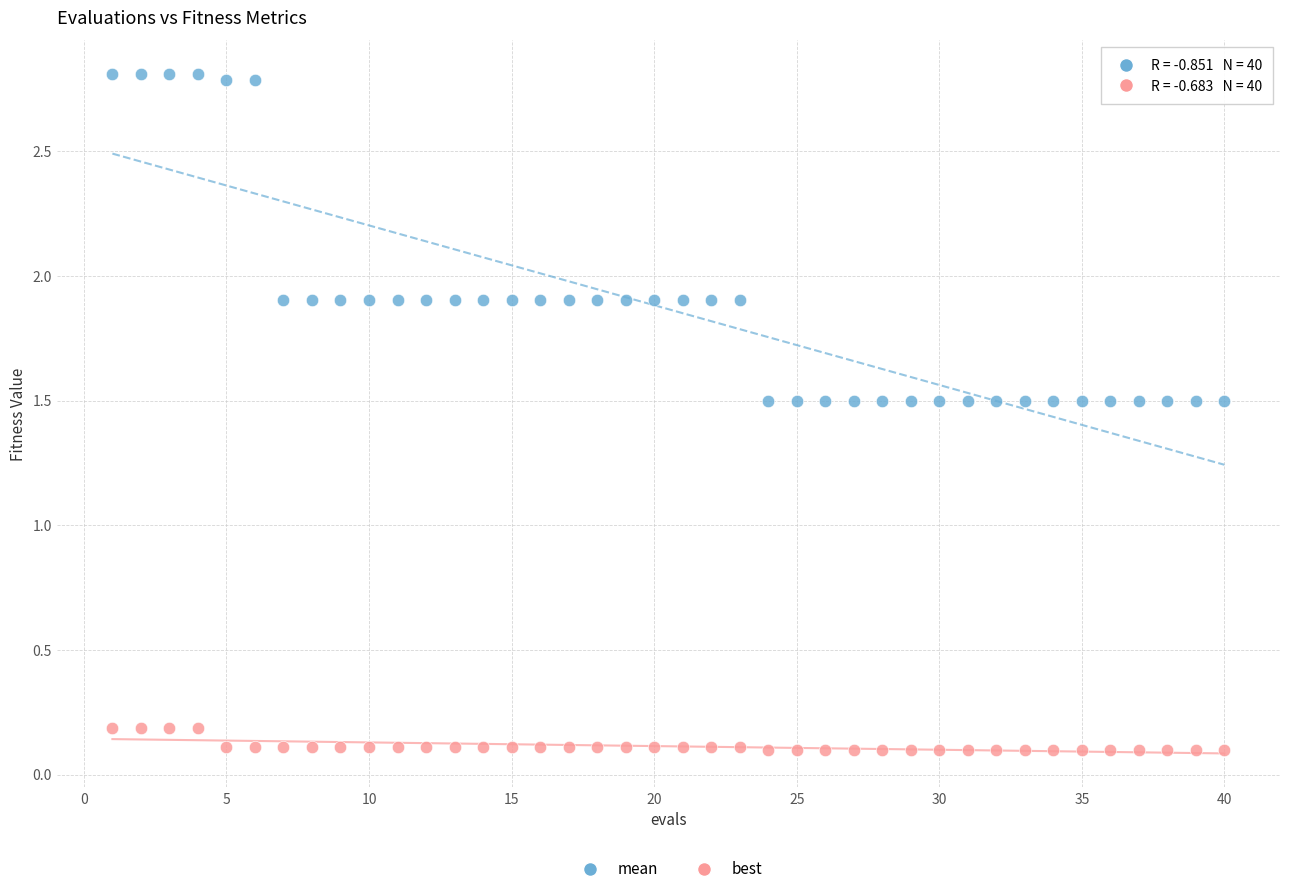

What are all the series names shown in the legend?

mean, best